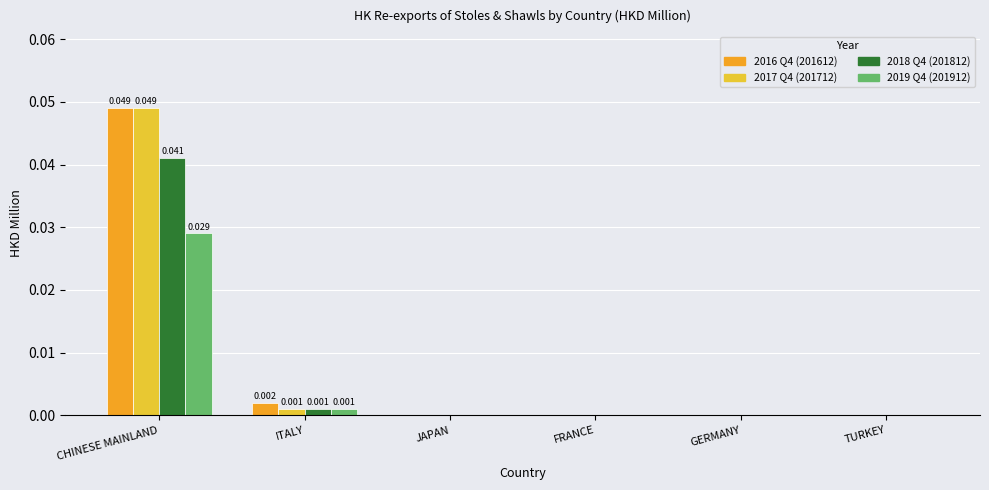

At which category is the sum across all series the highest?

CHINESE MAINLAND